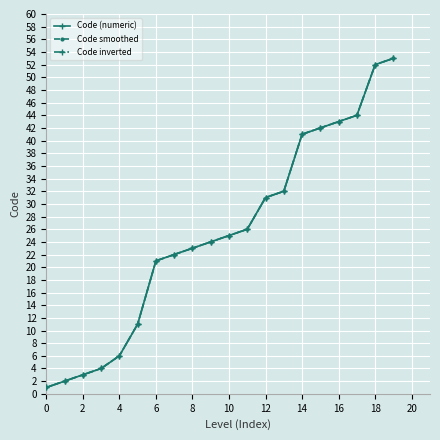

True or false: Code (numeric) has more than 1 interior local peaks.

False